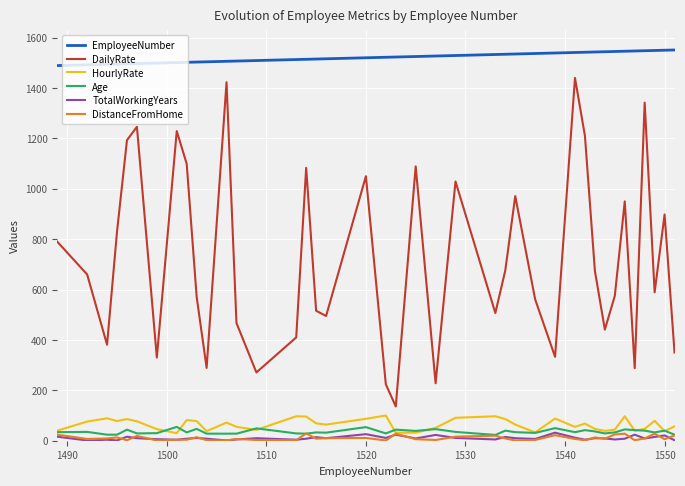

Which series has the largest total across all categories?

EmployeeNumber